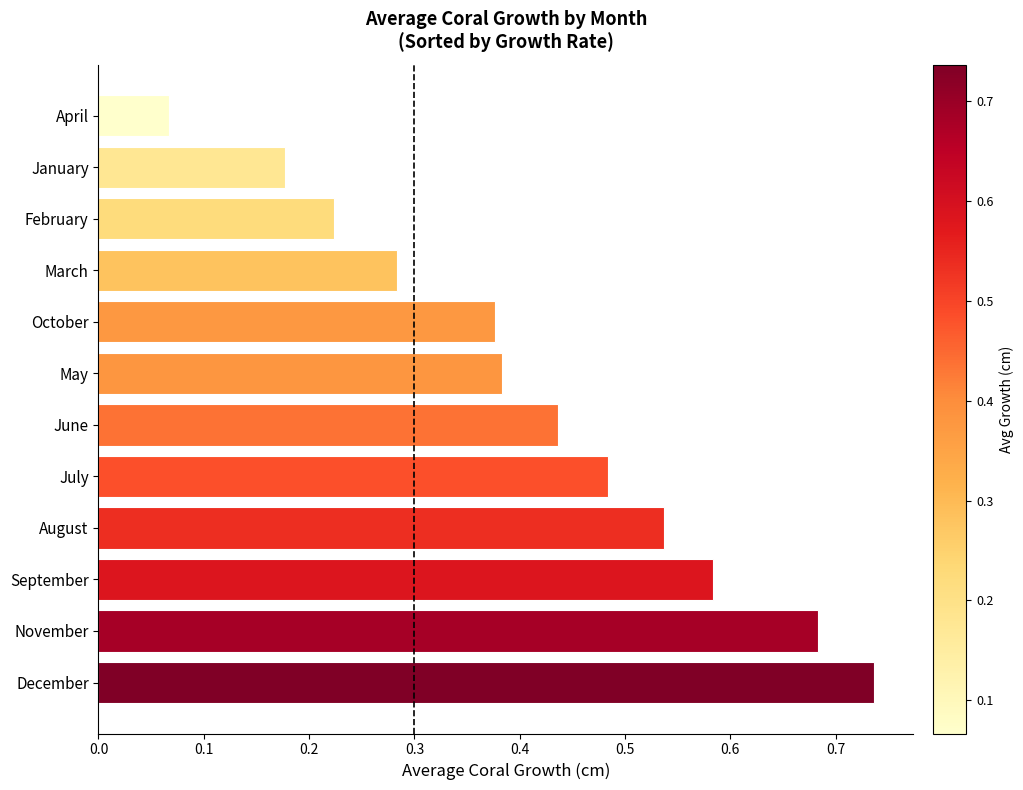

What is the sum of all values?

5.0